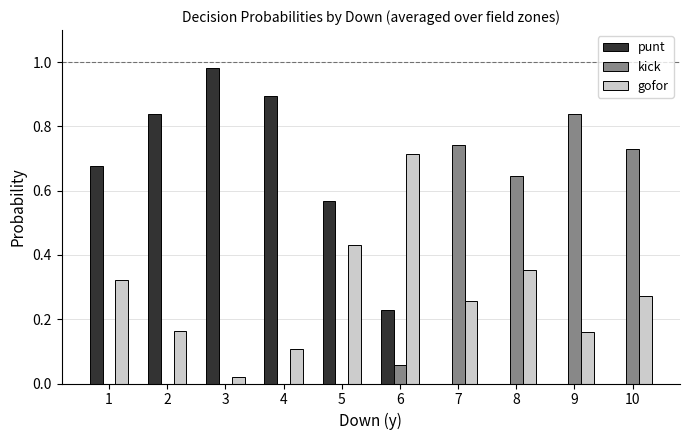

What is the sum of all kick values?

3.0